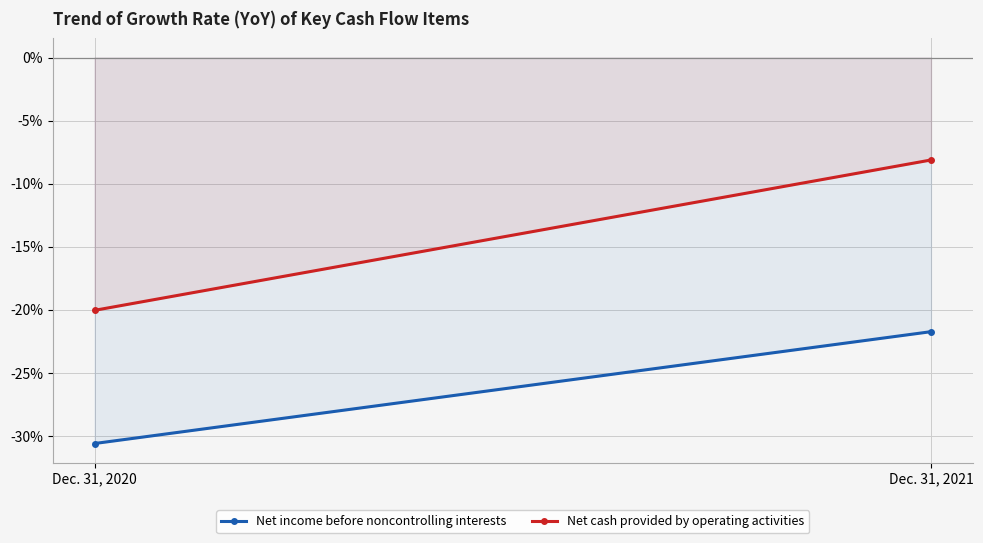

The value of Net cash provided by operating activities at Dec. 31, 2021 is -3.6. True or false?

False